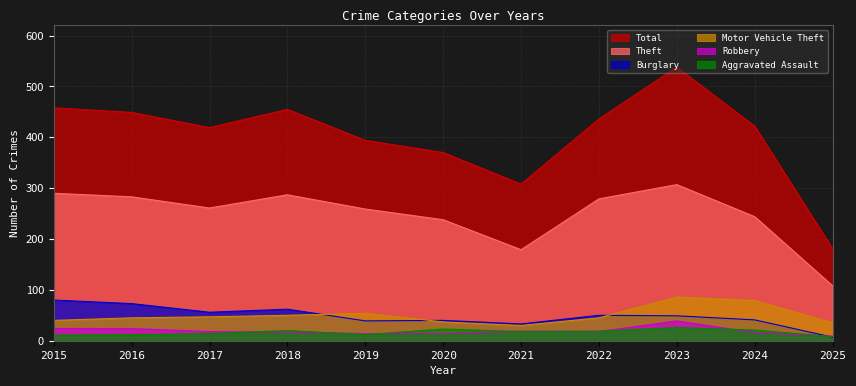

Is it true that Burglary equals 40 at 2020?

True